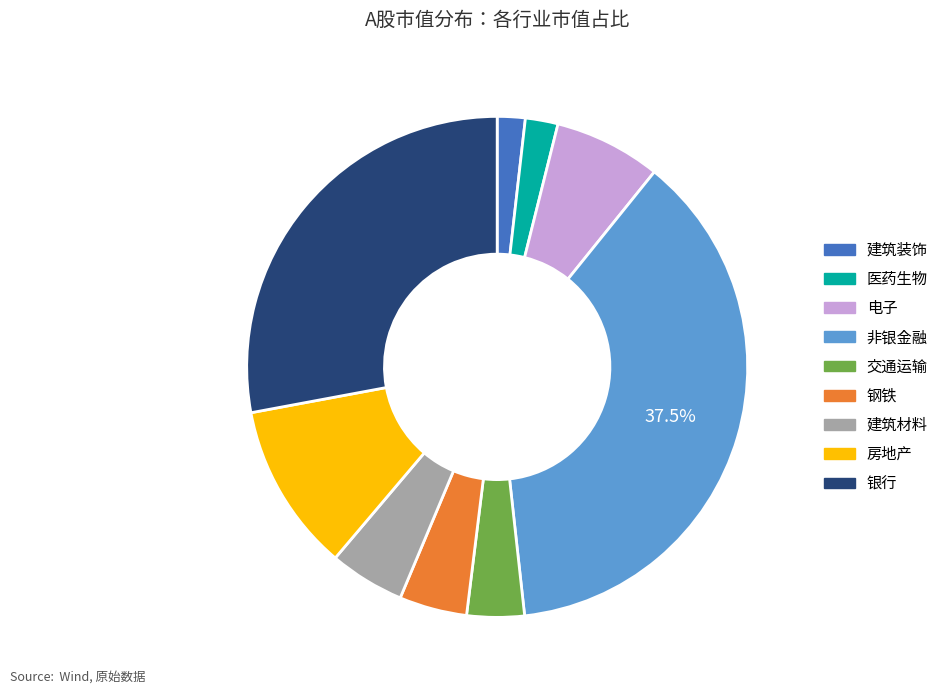

How many segments does this pie chart have?

9